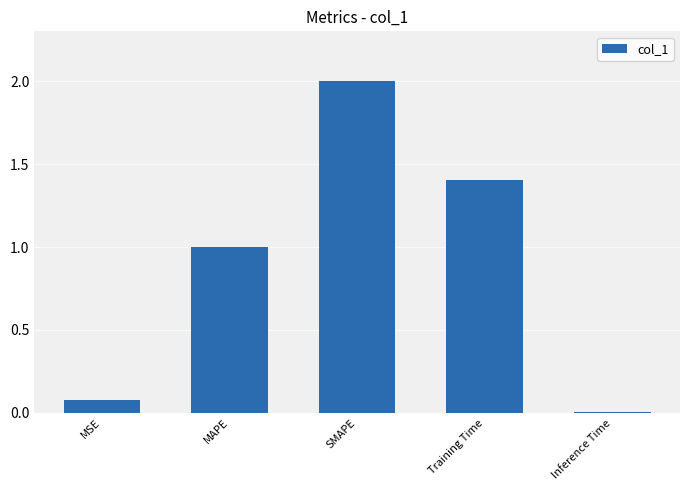

Where is the data nearest to the value 1?

MAPE